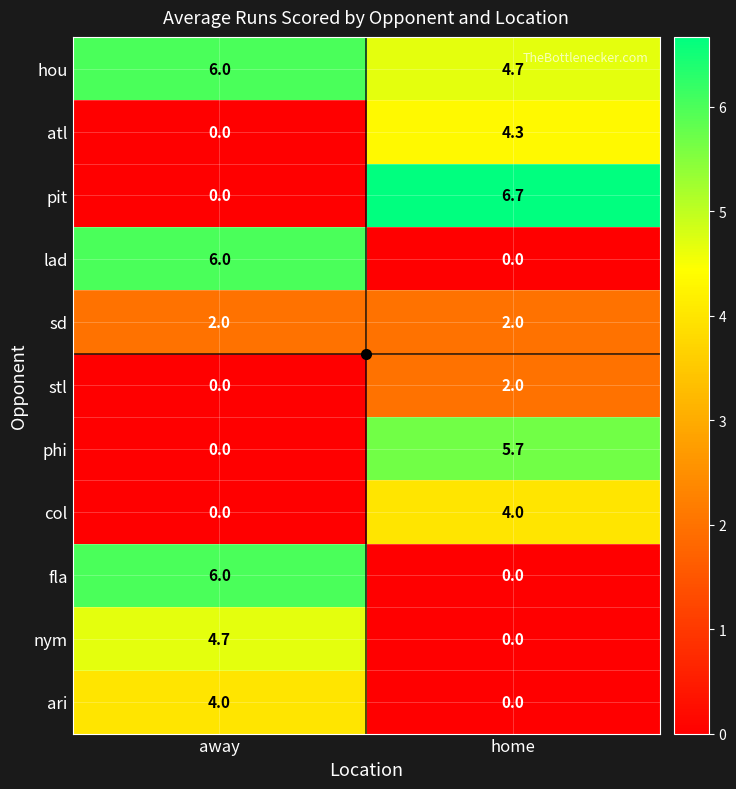

True or false: col has a value of 1.4 at home.

False